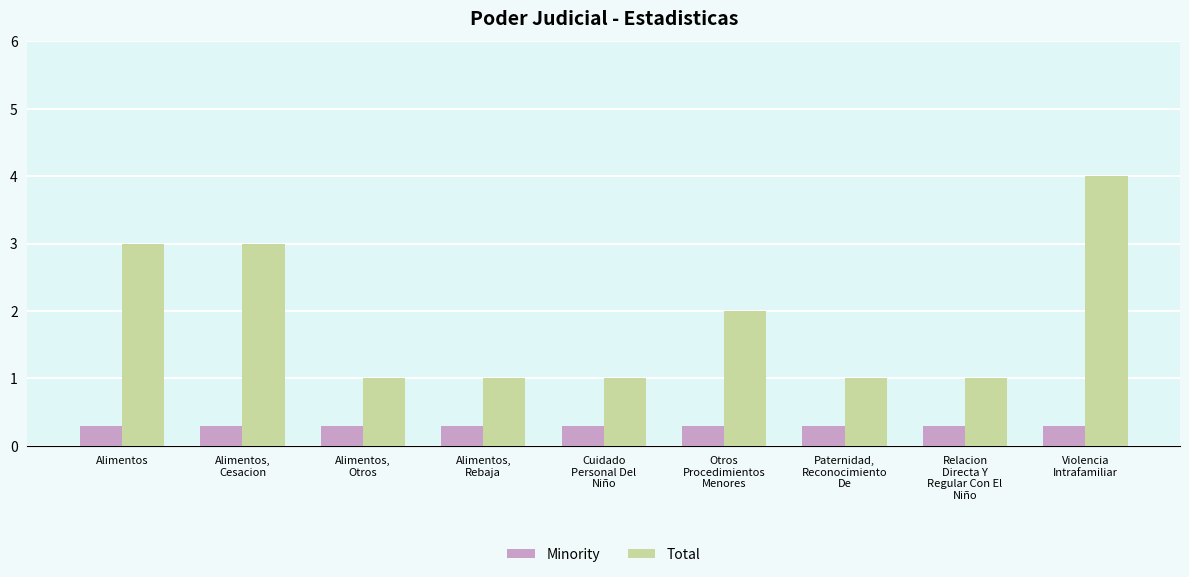

What is the sum of the Minority values at Otros
Procedimientos
Menores and Alimentos,
Cesacion?

0.6